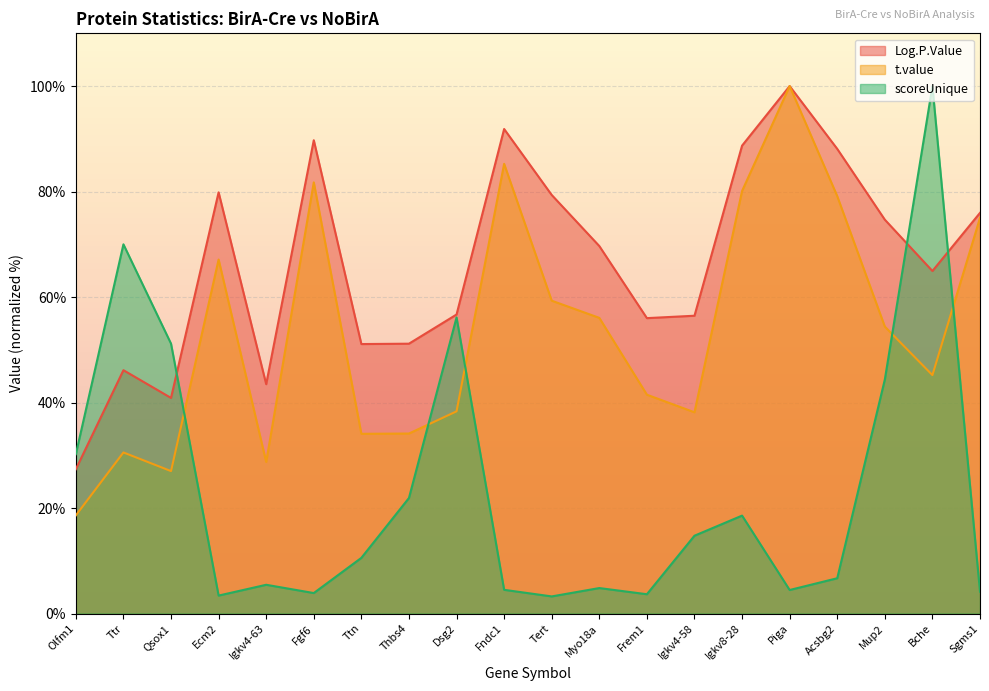

In scoreUnique, how many points are higher than both neighbors (excluding endpoints)?

6